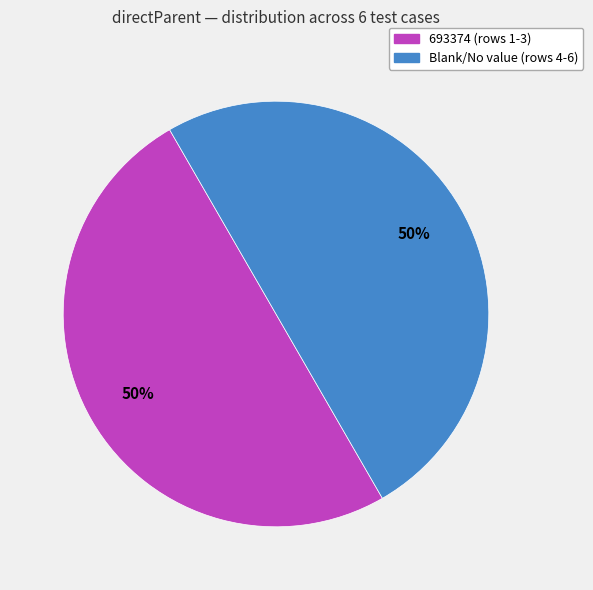

To the nearest percent, what is the average slice percentage?

50%